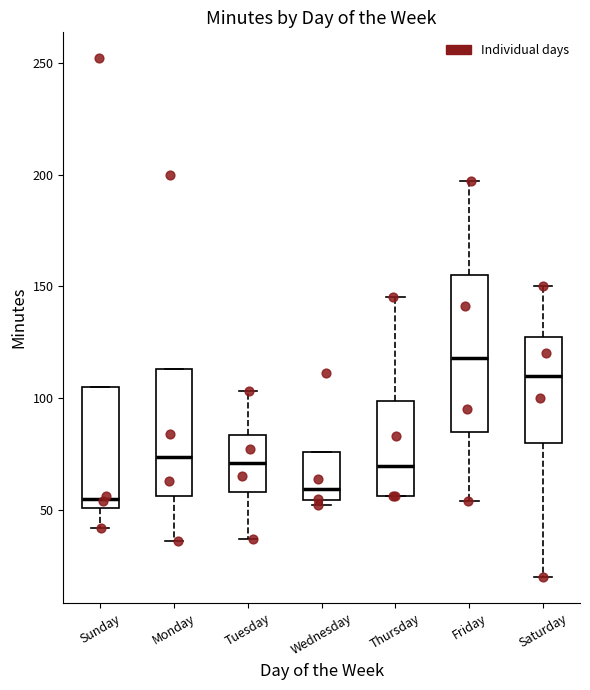

Reading left to right, transcribe this box plot: for each box, give where its median line is, the range the box spans, and where its two whiskers end, as read against the y-axis. The values are not printed on the chart, so give them approximately, as read against the axis.

Sunday: median 55, box 50 to 105, whiskers 40 to 105
Monday: median 75, box 55 to 115, whiskers 35 to 115
Tuesday: median 70, box 60 to 85, whiskers 35 to 105
Wednesday: median 60, box 55 to 75, whiskers 50 to 75
Thursday: median 70, box 55 to 100, whiskers 55 to 145
Friday: median 120, box 85 to 155, whiskers 55 to 195
Saturday: median 110, box 80 to 130, whiskers 20 to 150